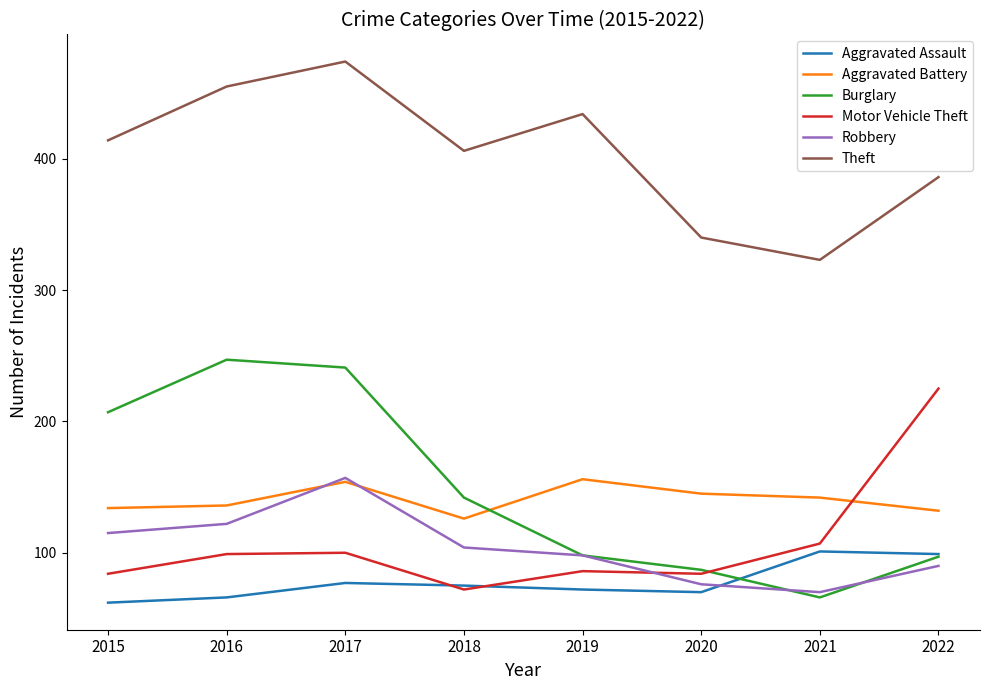

Which series changed the most between 2021 and 2022?

Motor Vehicle Theft